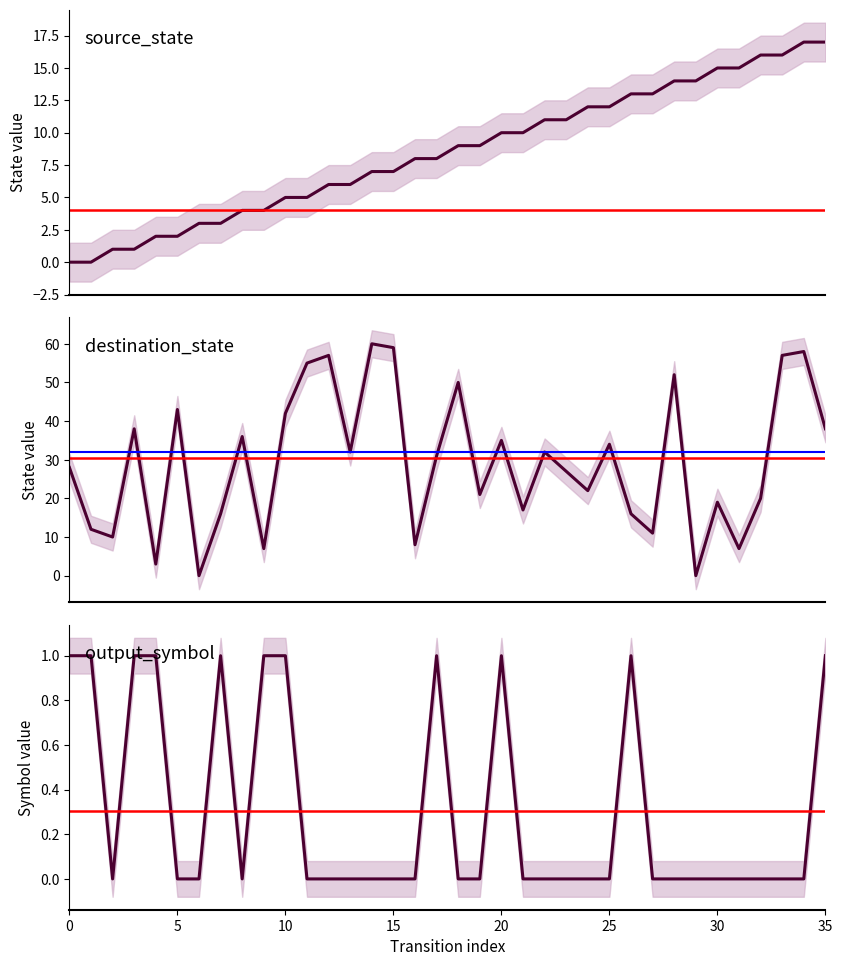

Which series has the largest range (max minus min)?

destination_state